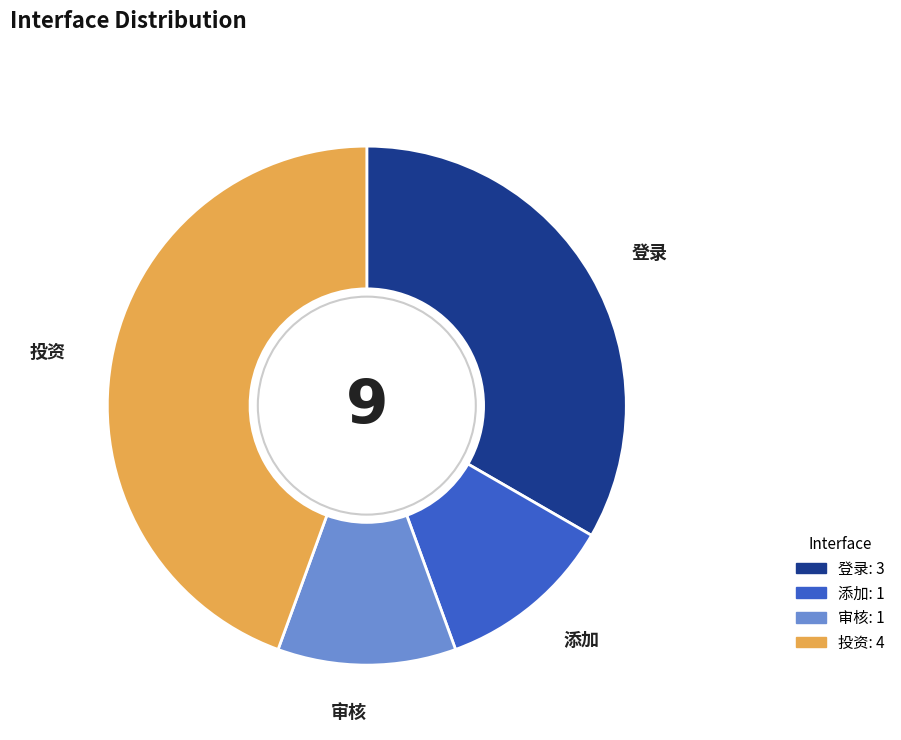

Between 投资 and 登录, which is larger?

投资